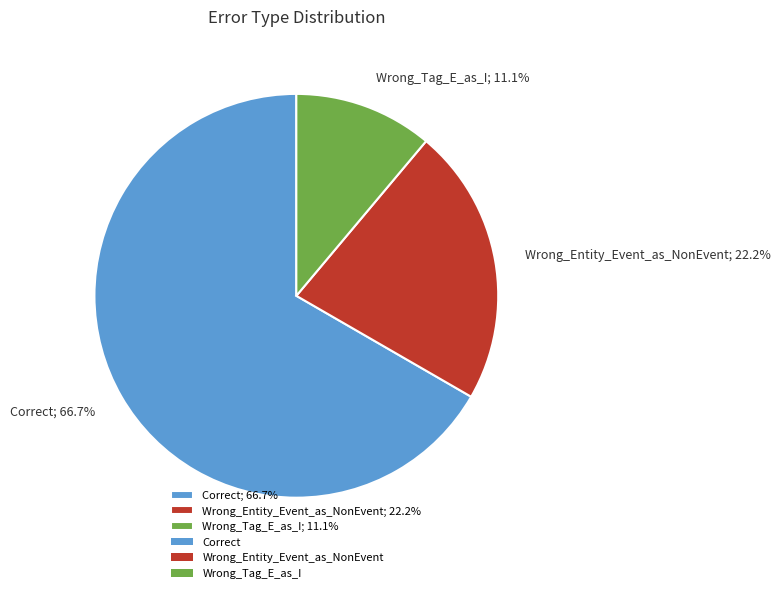

What is the largest slice in the pie chart?

Correct